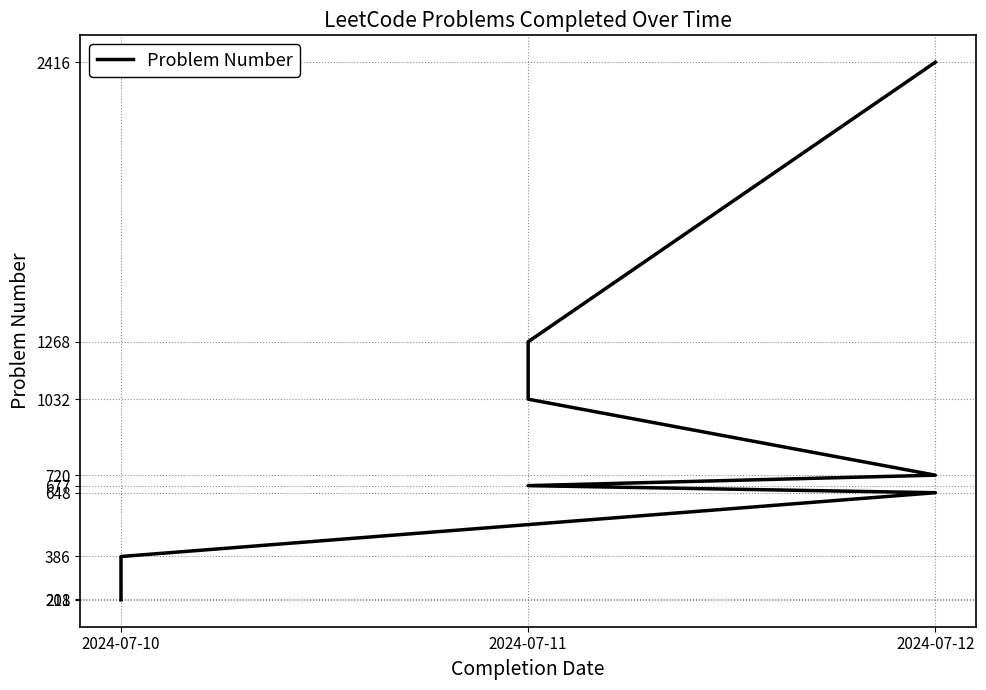

The value at 4 is 1070. True or false?

False